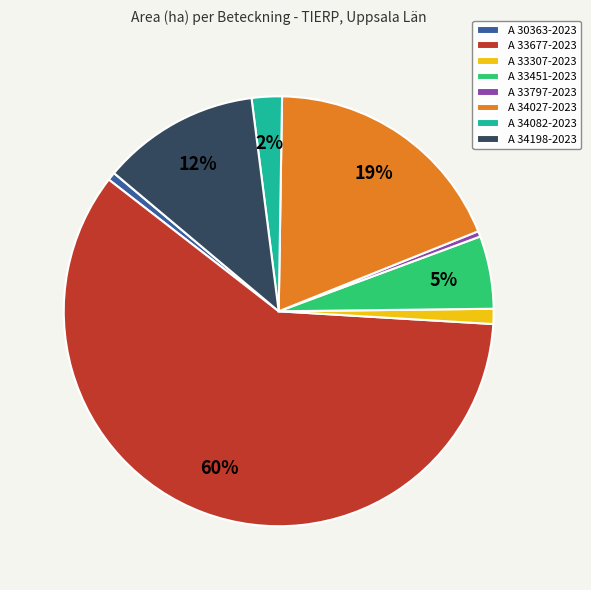

Do A 33797-2023 and A 34082-2023 together represent more than half of the pie?

No